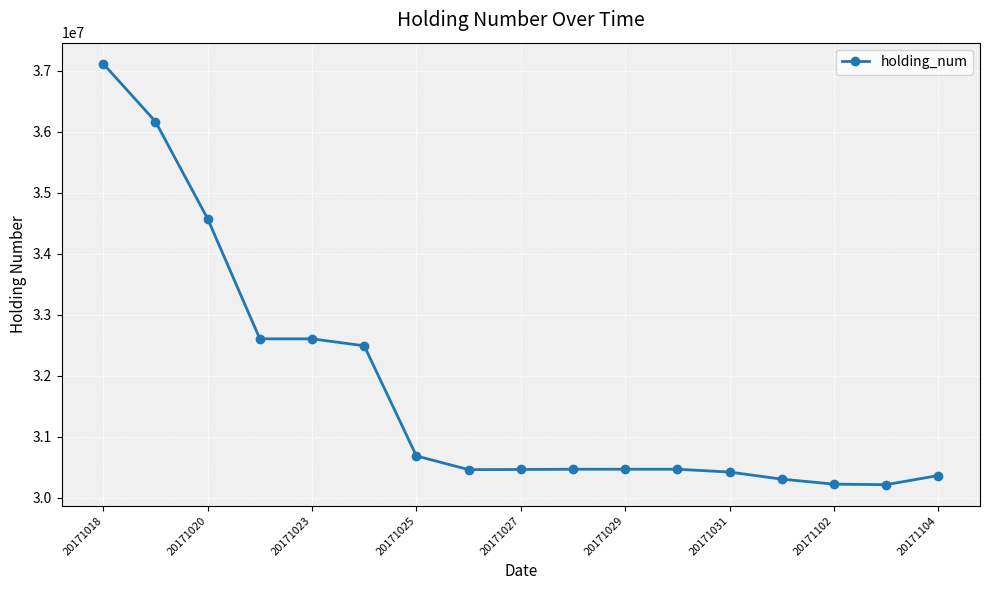

What is the value of the 7th point from the left?

30688339